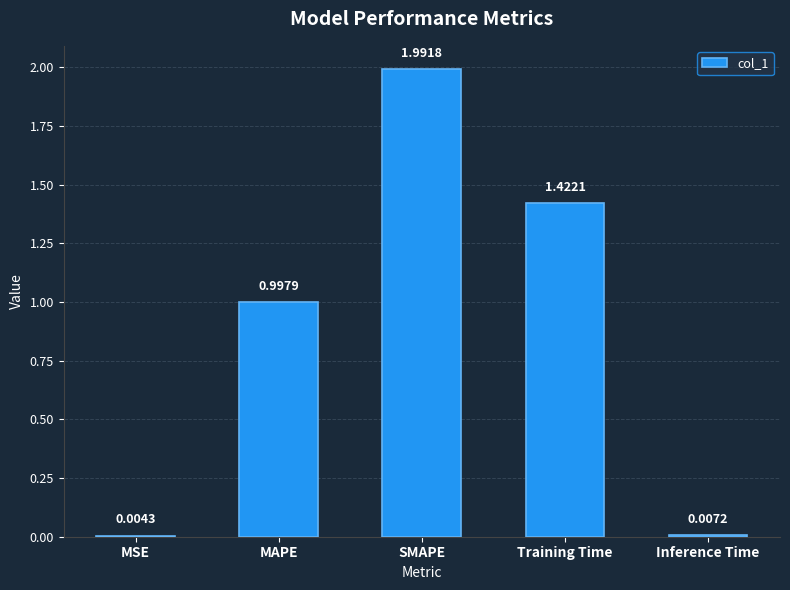

What is the sum of all values?

4.4